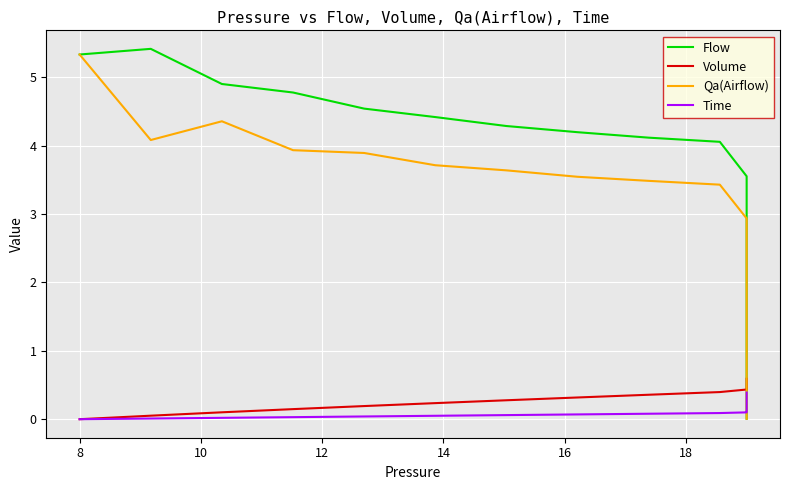

List the series in order of their peak value, lowest first.

Time, Volume, Qa(Airflow), Flow